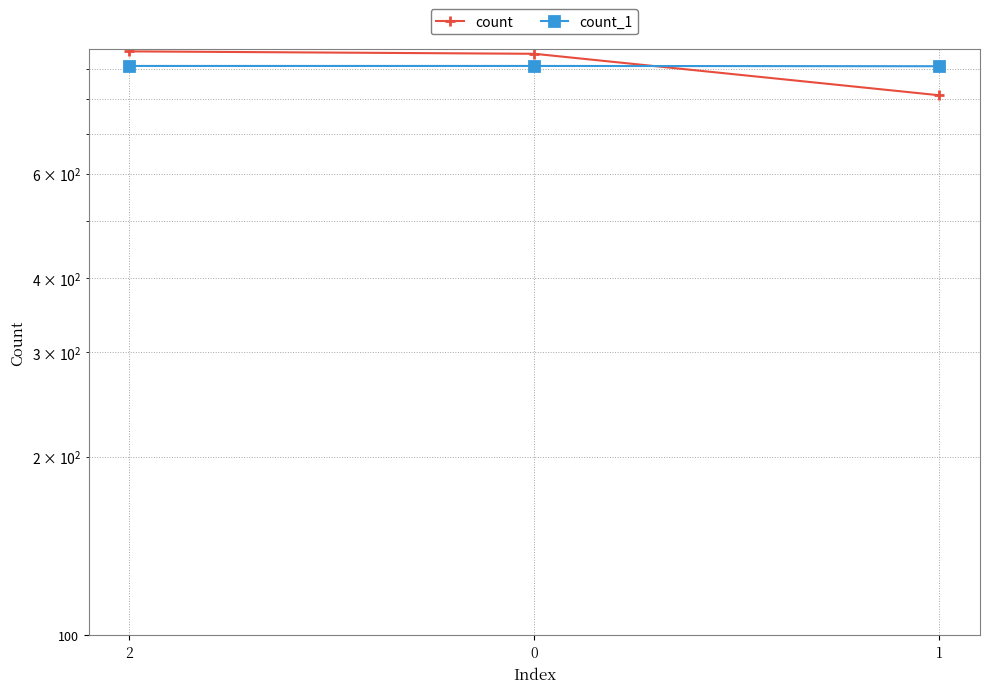

Is this an area chart (filled region under the line)?

No